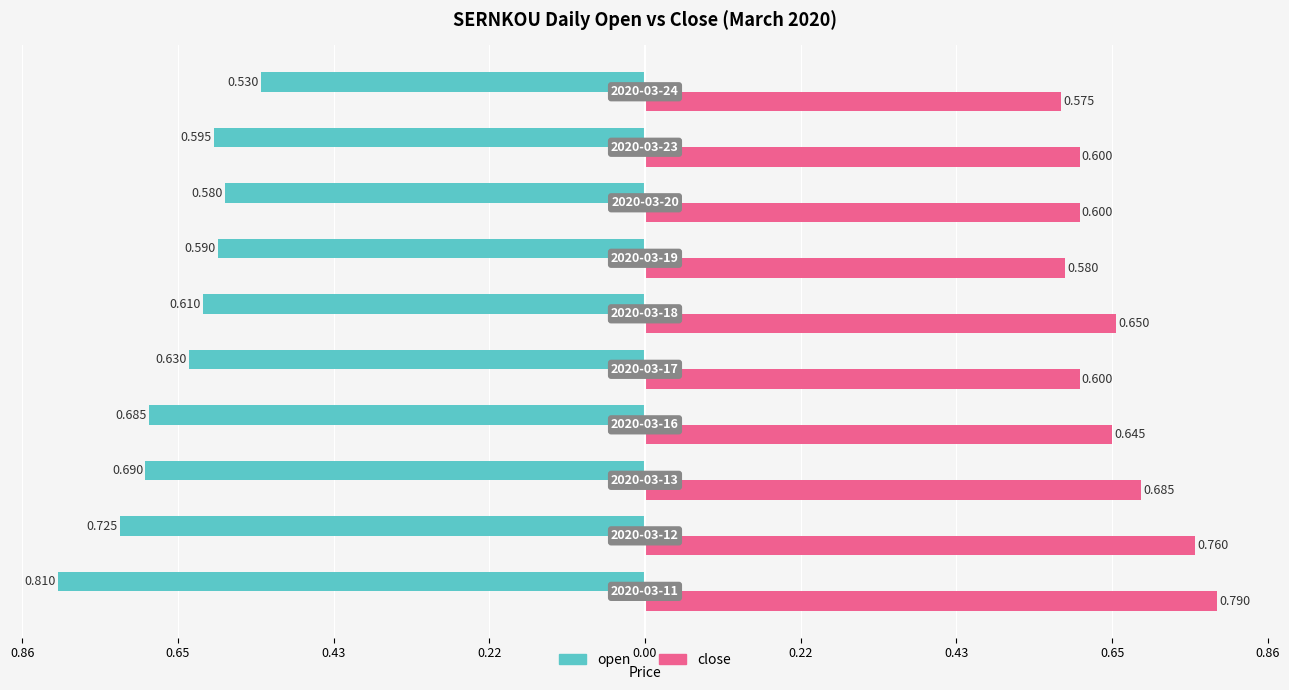

What are all the series names shown in the legend?

open, close